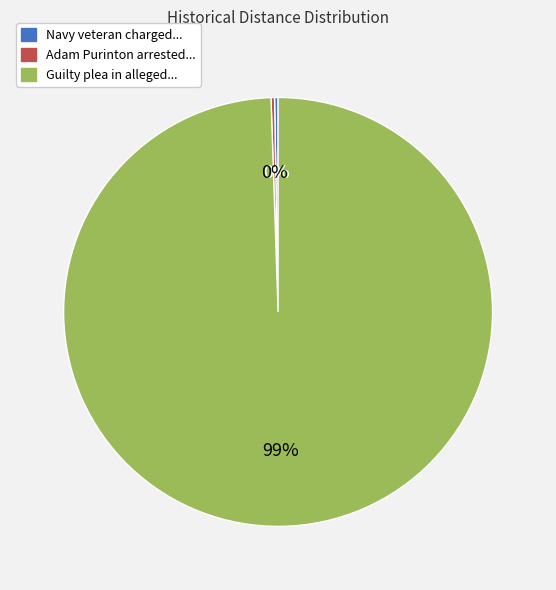

To the nearest percent, what is the average slice percentage?

33%